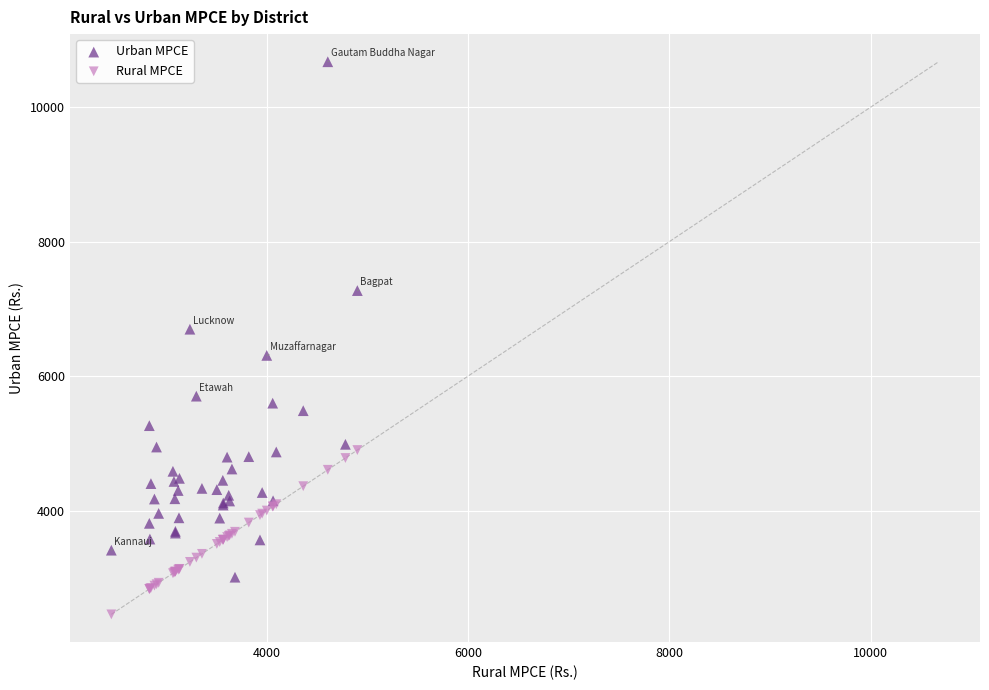

Which series contains the highest Y value?

Urban MPCE